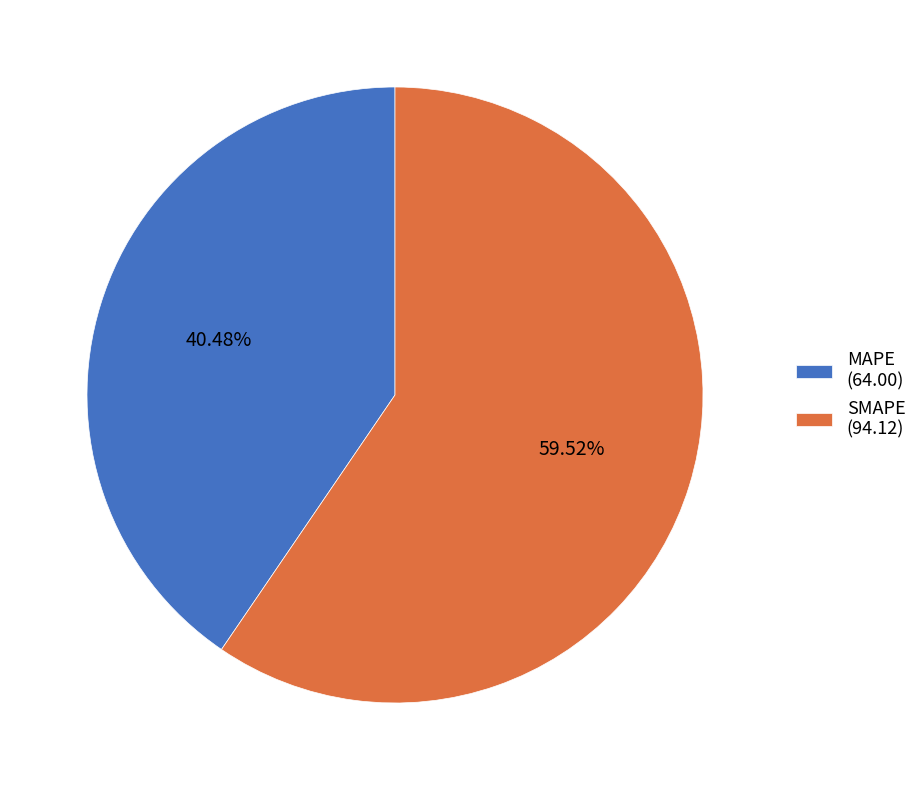

To the nearest percent, what is the average slice percentage?

50%